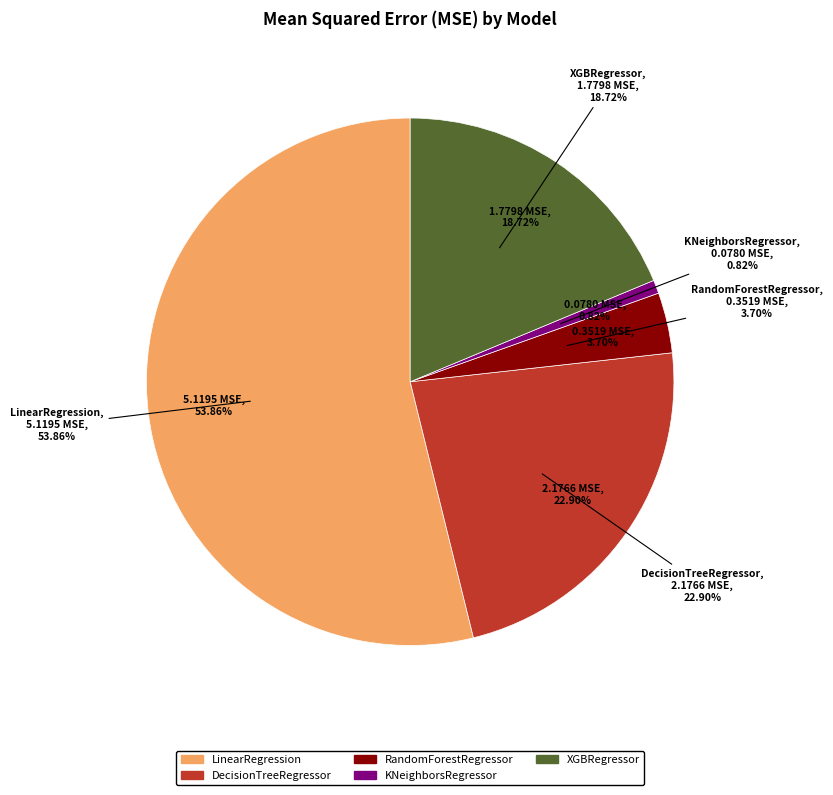

Is it true that KNeighborsRegressor is 11% of the pie?

False